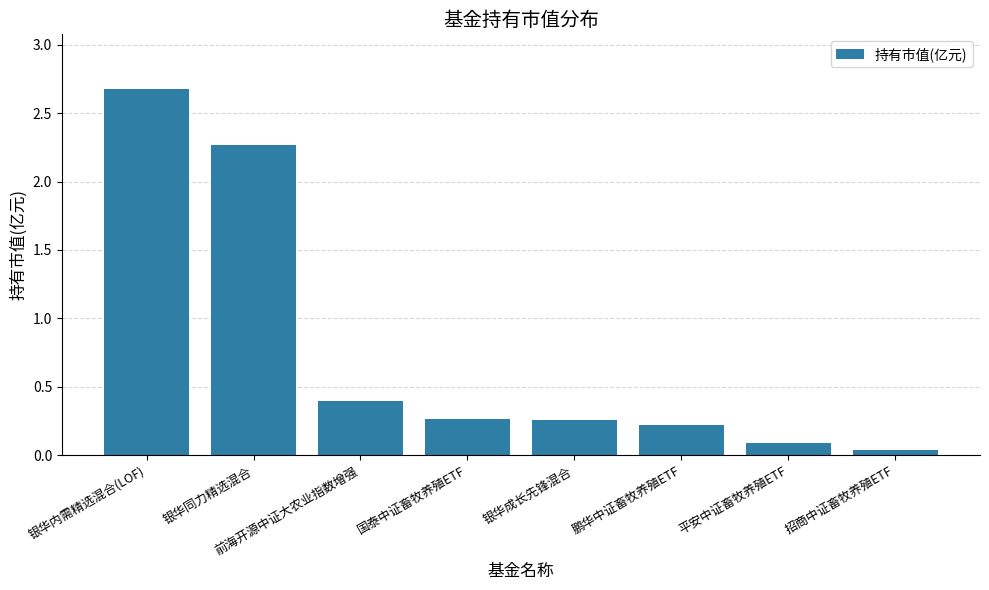

Which category has the highest value across all series?

银华内需精选混合(LOF)